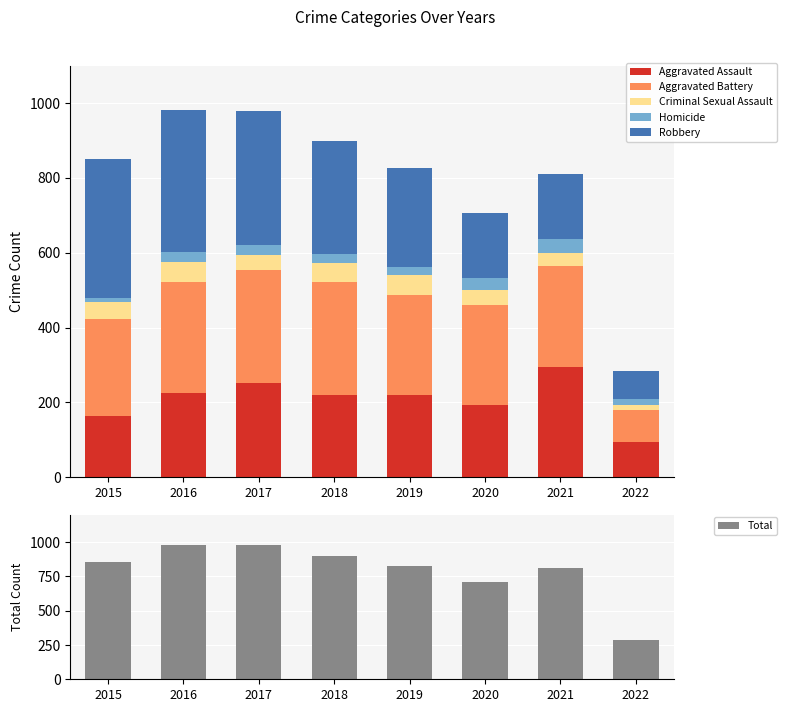

Which label corresponds to the smallest value in the chart?

2015